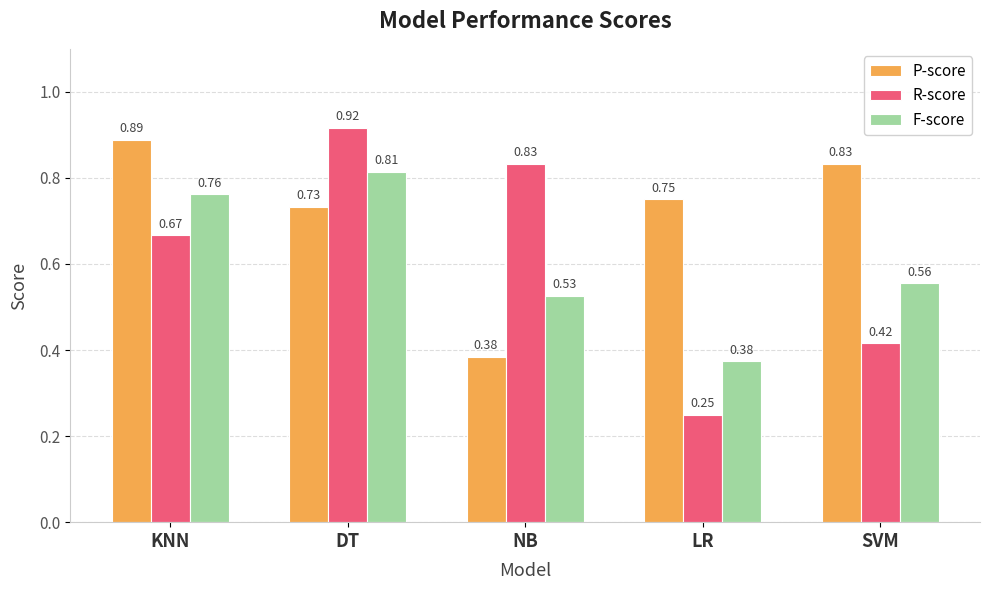

Which series has the widest spread of values?

R-score